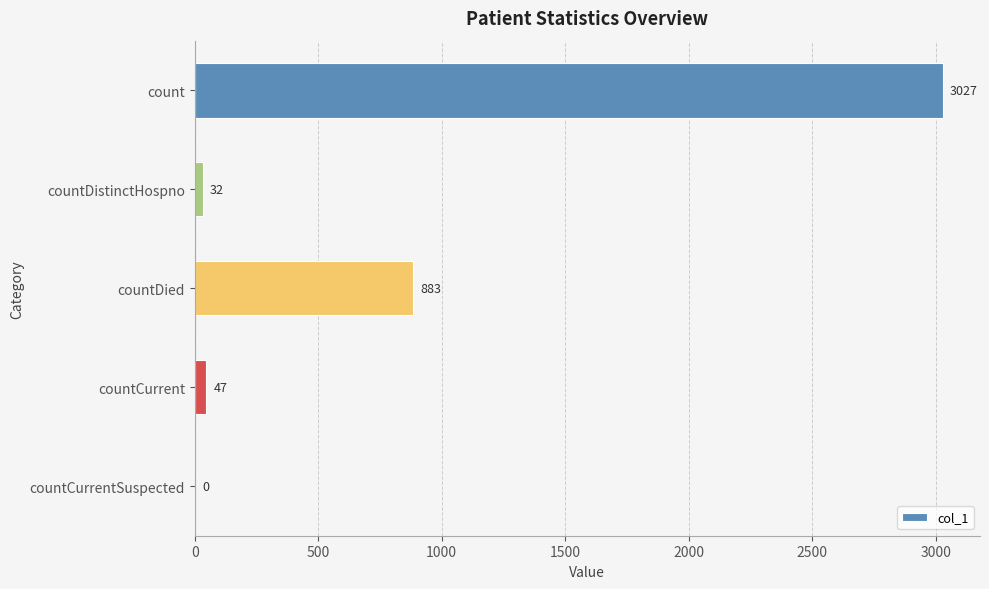

Is it true that the value at count is 1438?

False